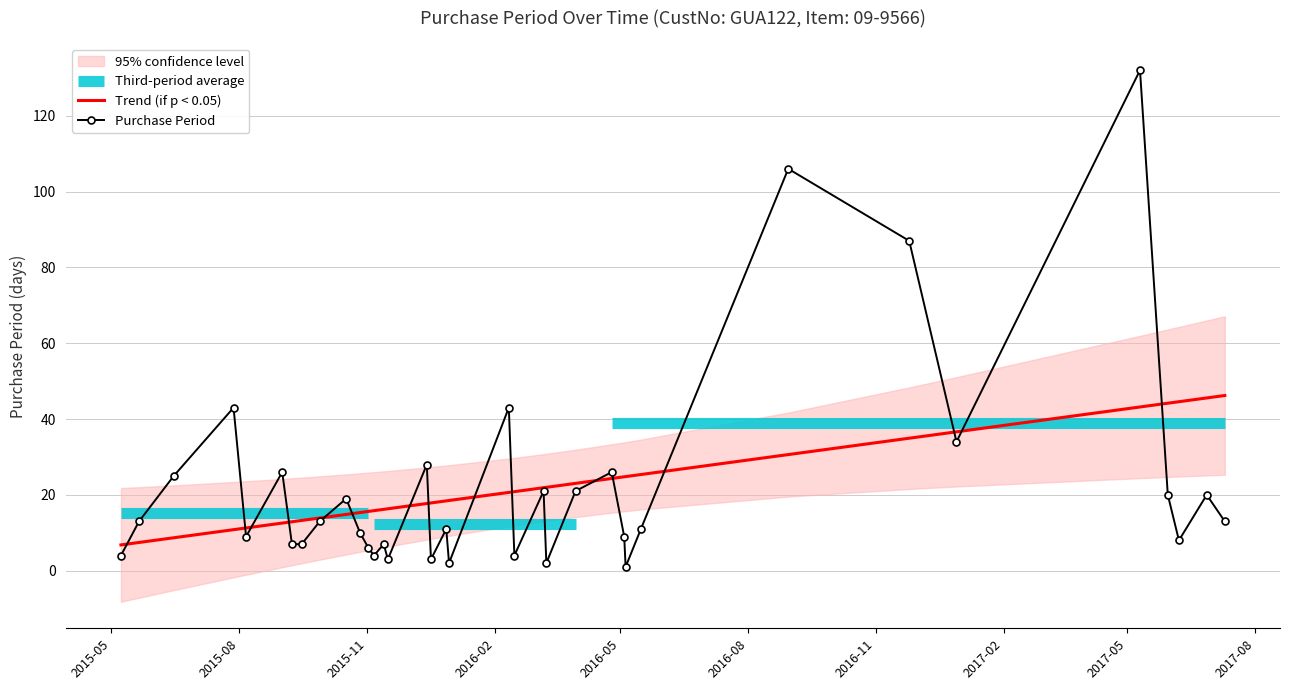

What is the value of the Trend (if p < 0.05) point at the 24th from the left?

23.0